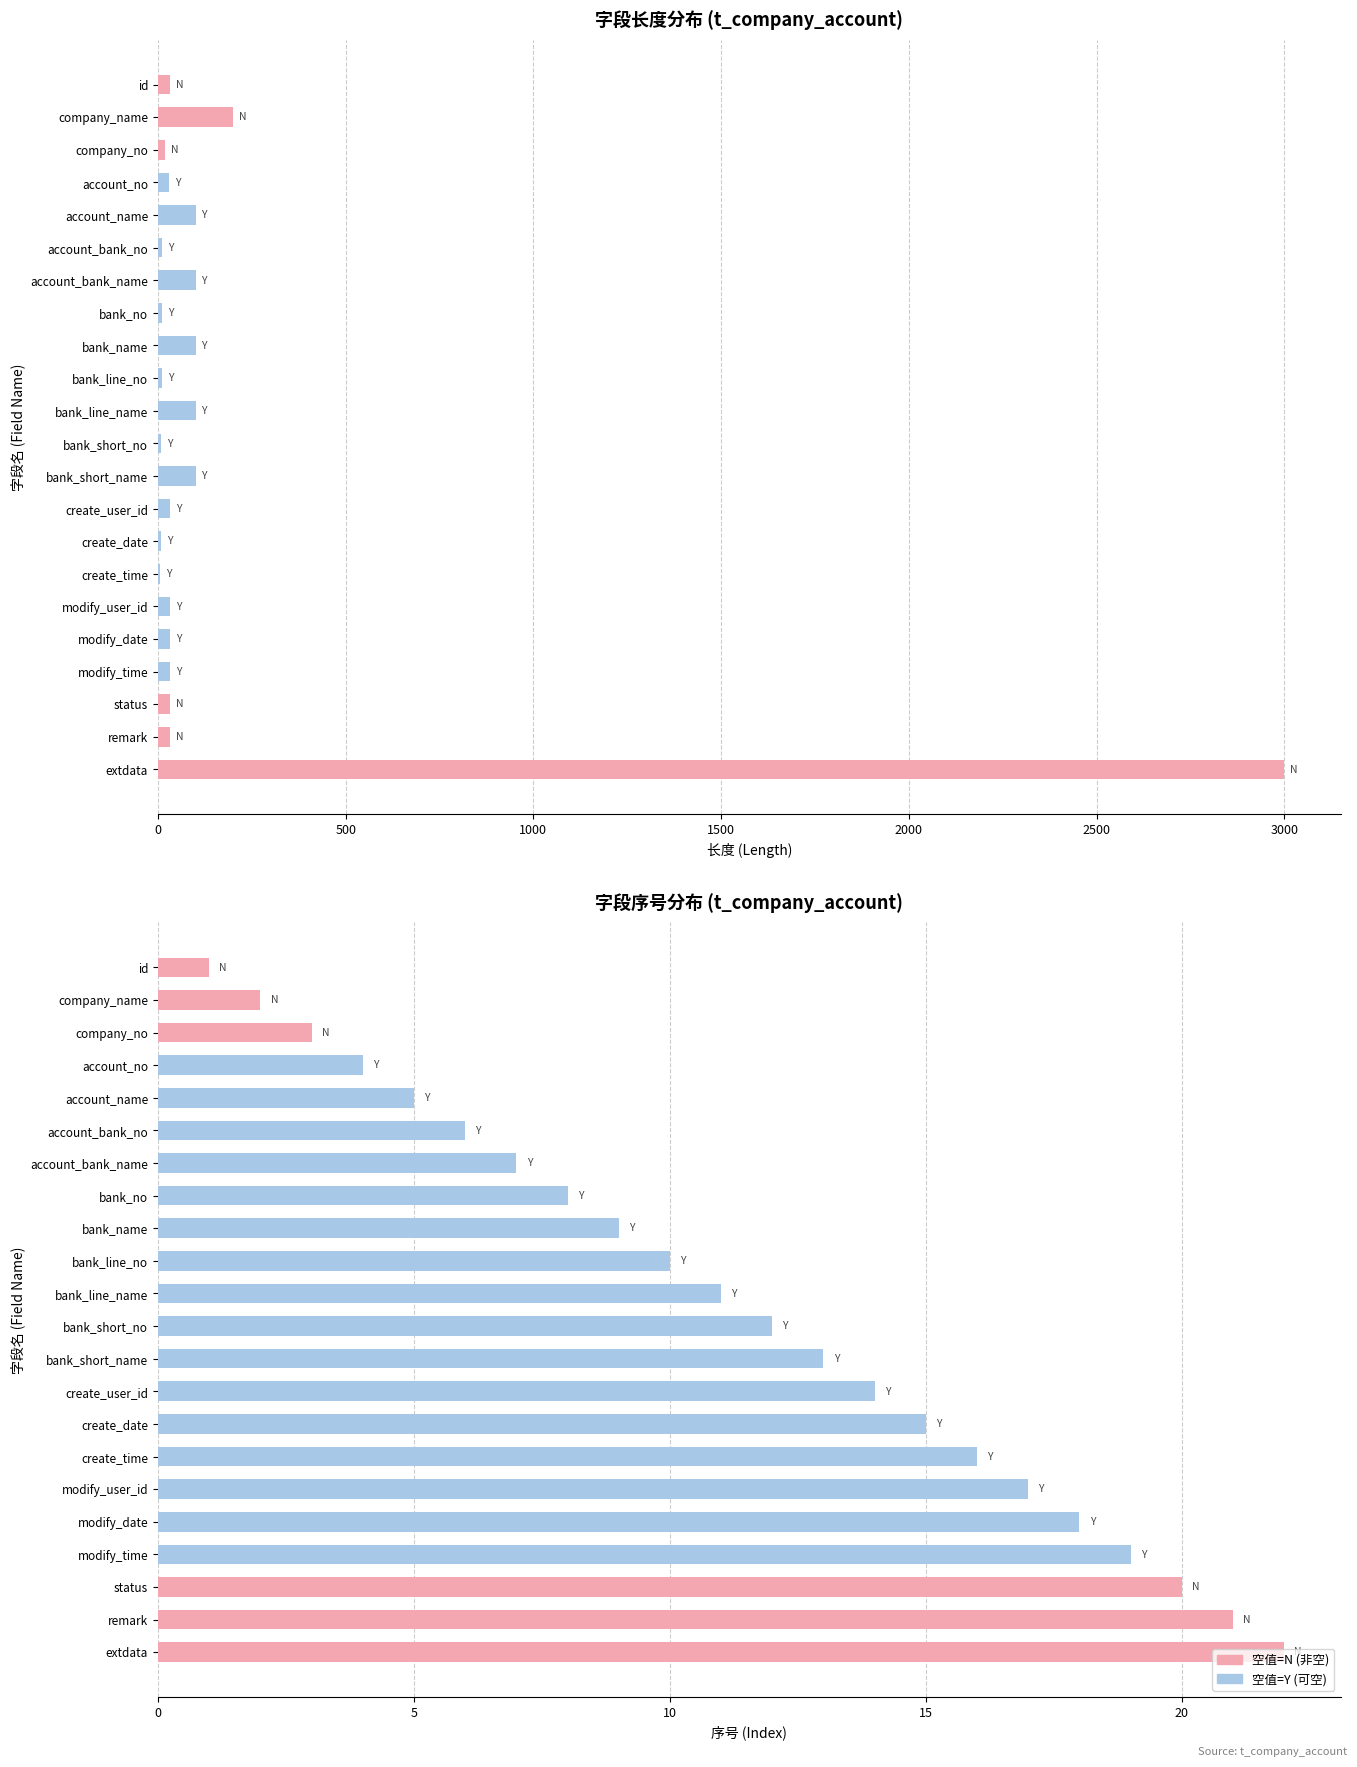

What is the minimum value for 长度?

6